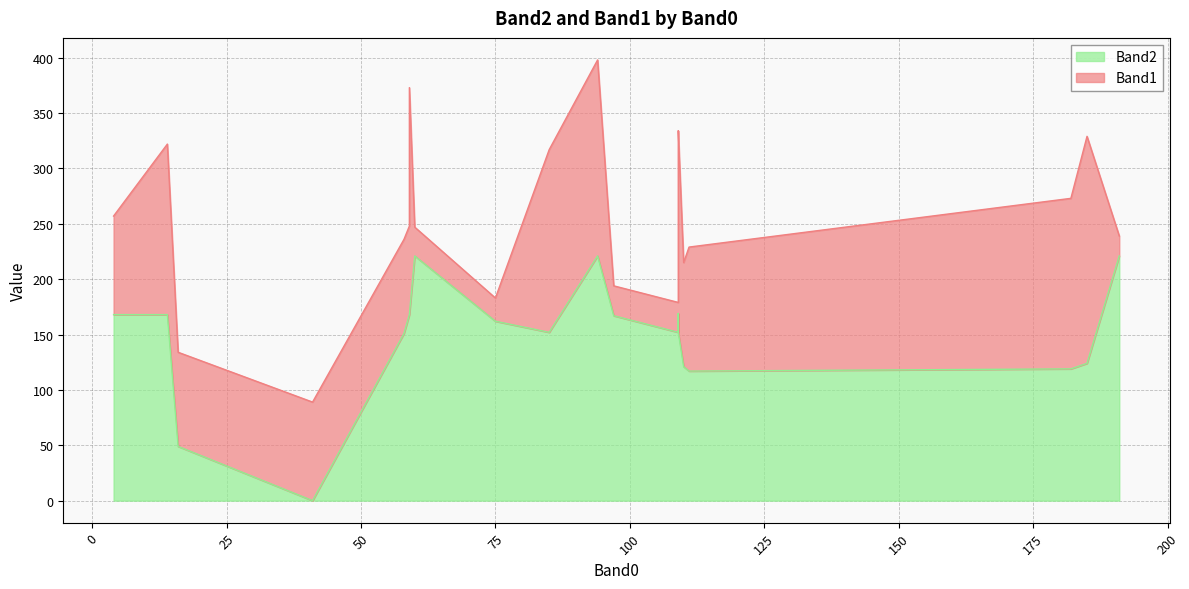

Between 191 and 60, which series saw the biggest shift?

Band1